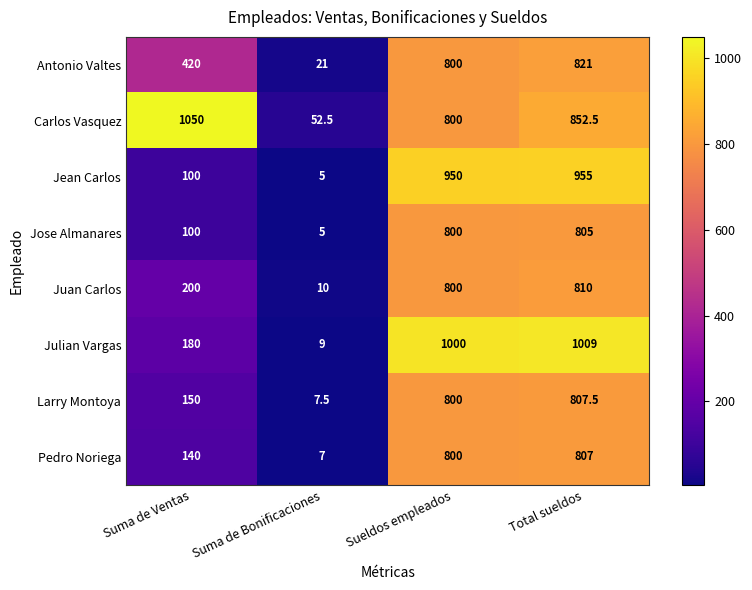

Which series has the largest range (max minus min)?

Julian Vargas